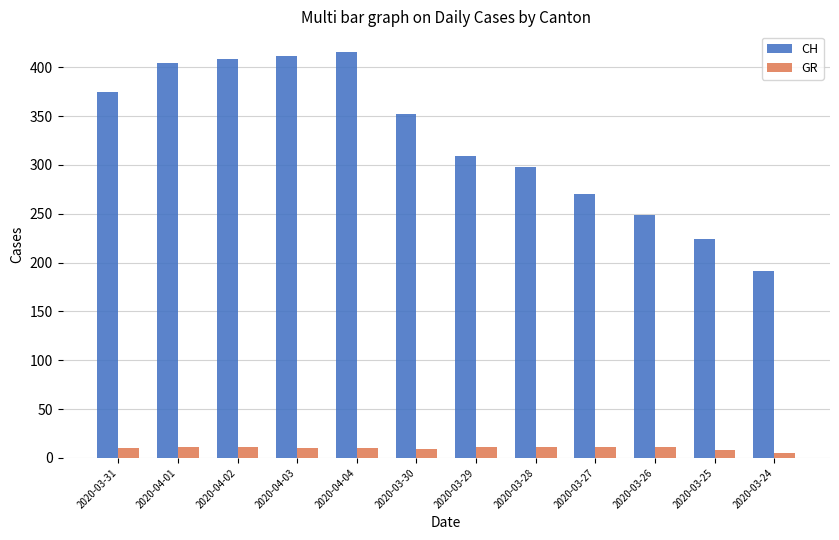

What is the total value across all series at 2020-03-28?

309